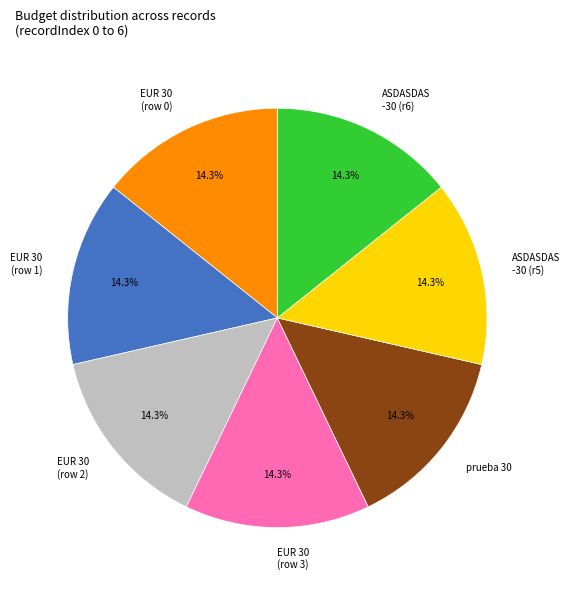

To the nearest percent, what percentage of the pie is EUR 30 (row 3)?

14%